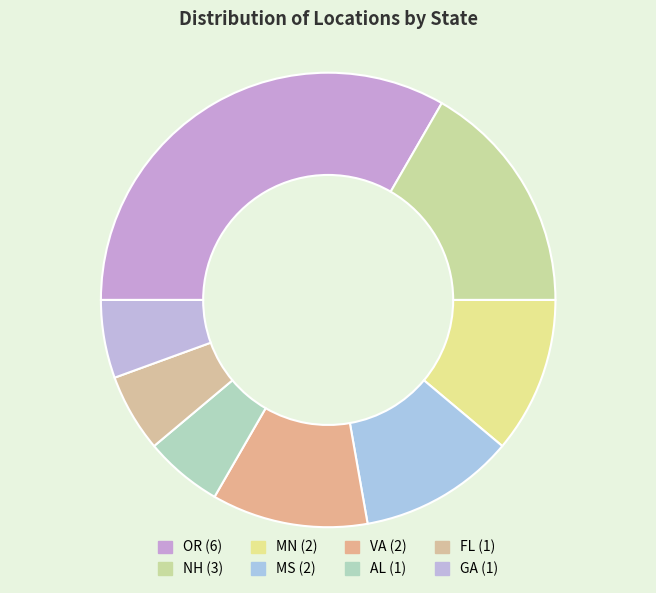

Is there any slice that represents more than half of the pie?

No